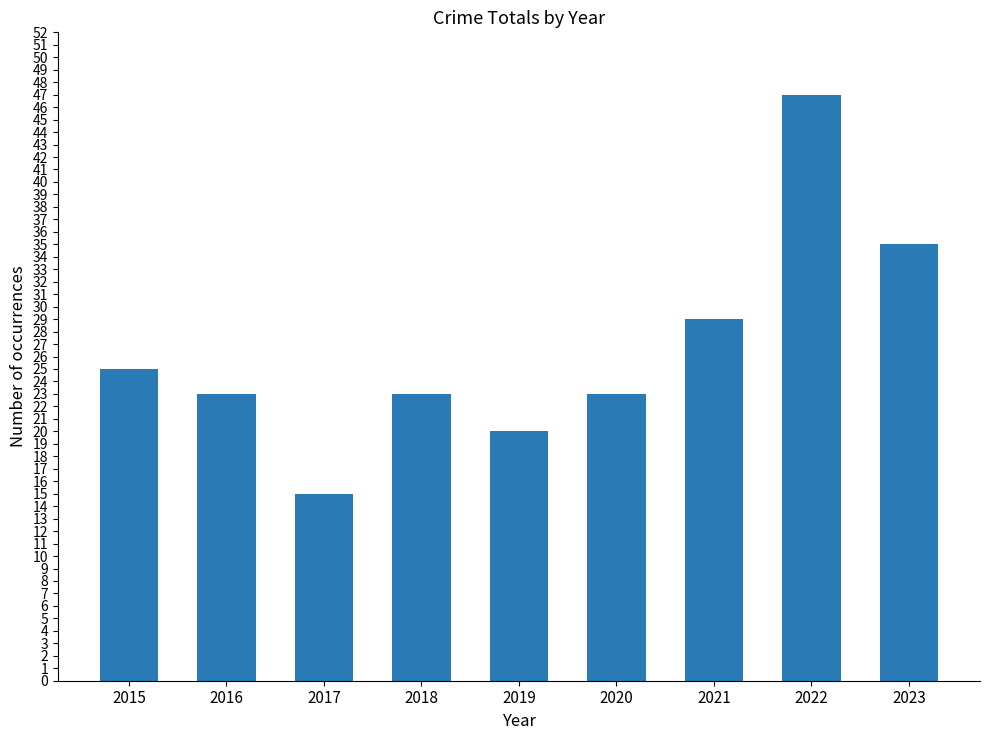

At which label is the value closest to 31?

2021